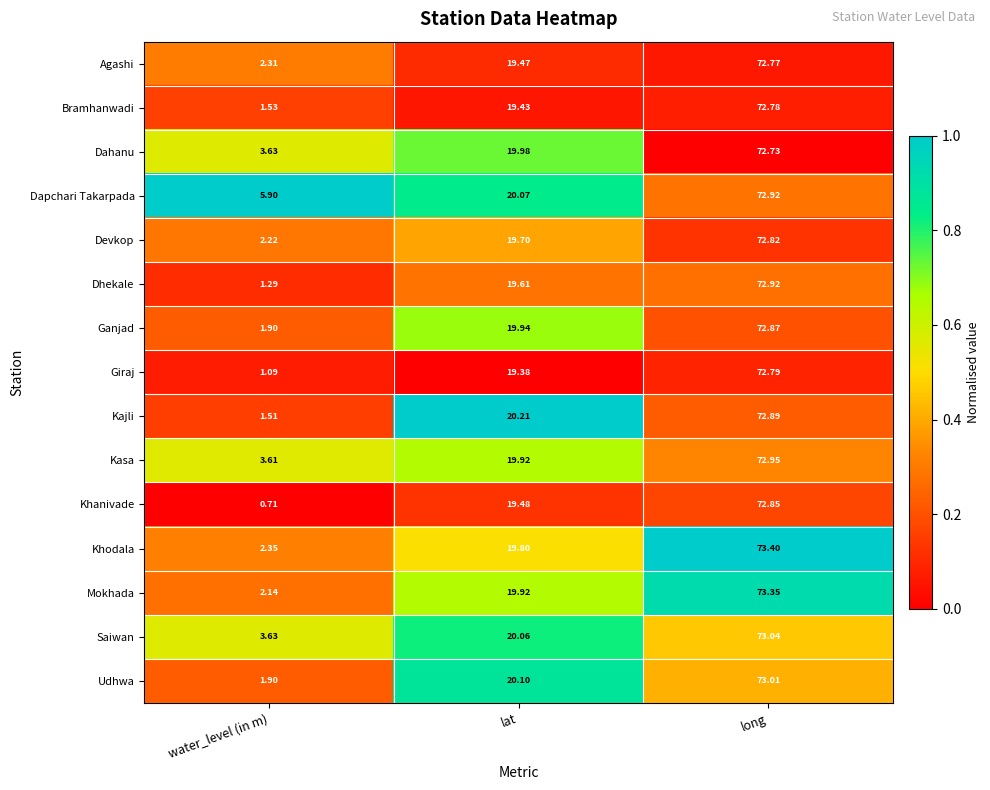

Which series has the largest total across all categories?

Dapchari Takarpada